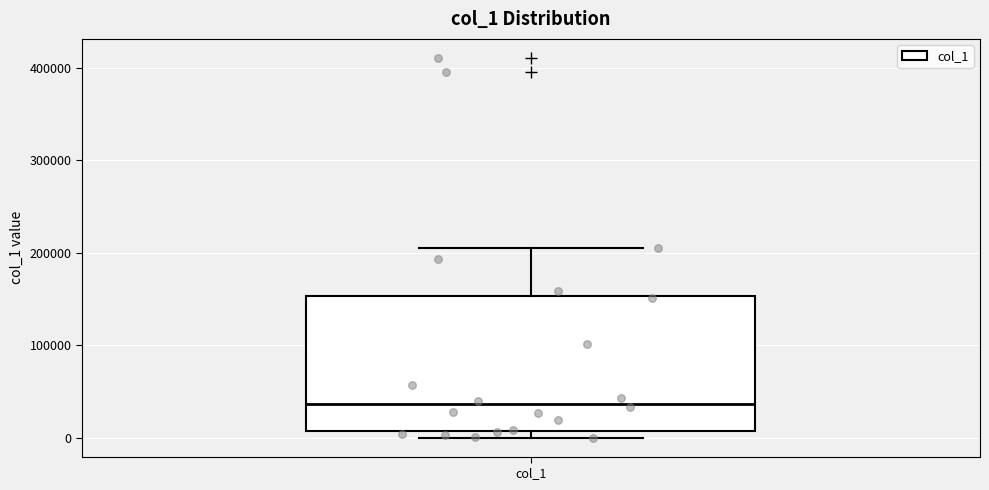

Where is the lower edge of the box for col_1 on the y-axis? The values are not printed on the chart, so give them approximately, as read against the axis.

10000